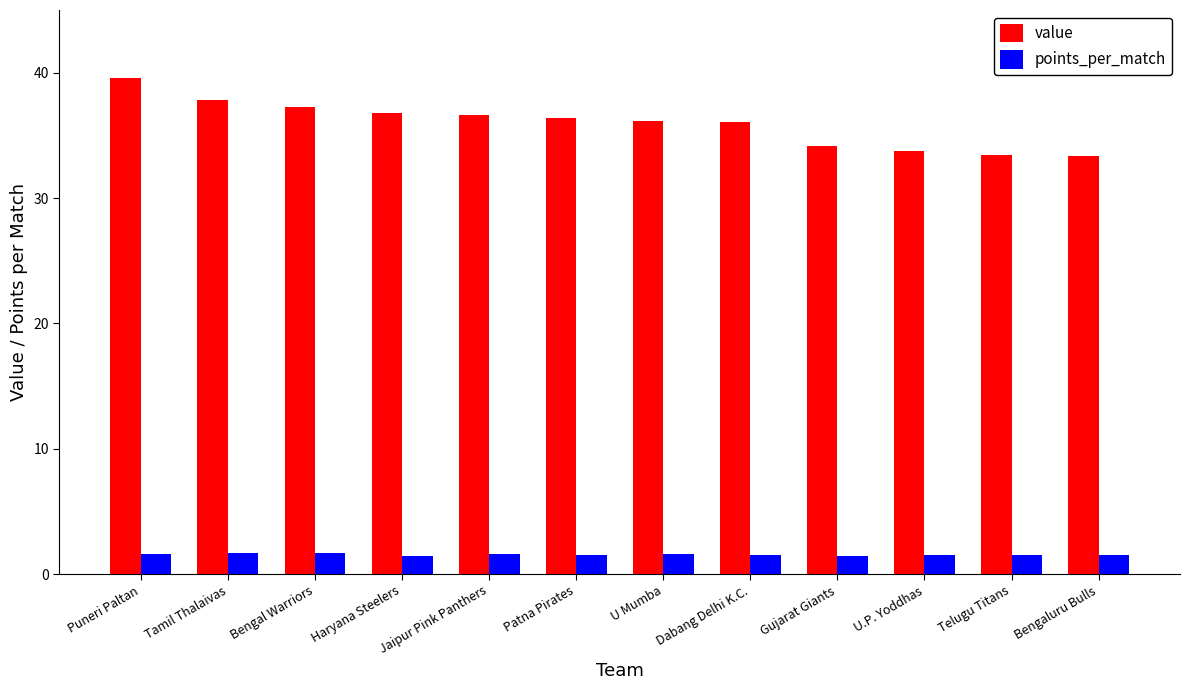

Between Jaipur Pink Panthers and Bengaluru Bulls, which series saw the biggest shift?

value